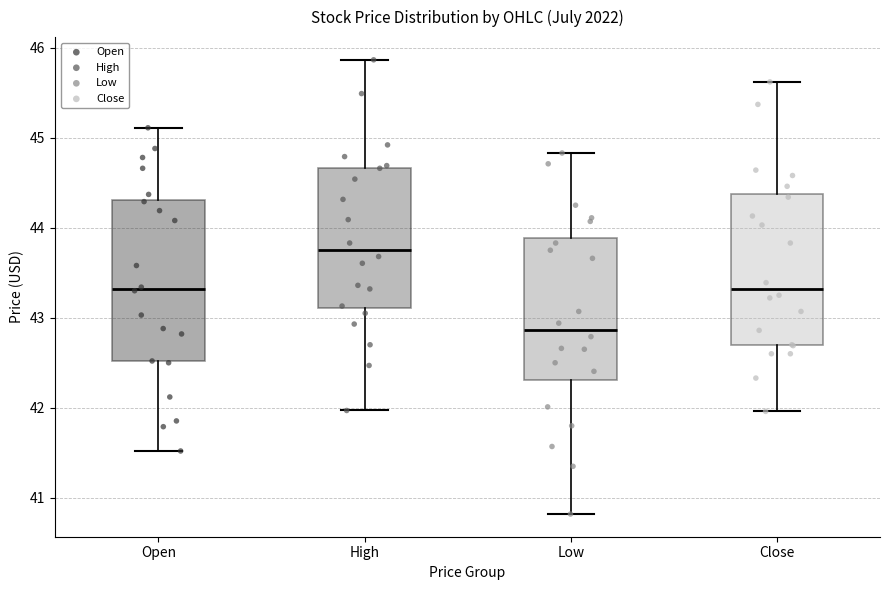

Which box has the highest median line?

High